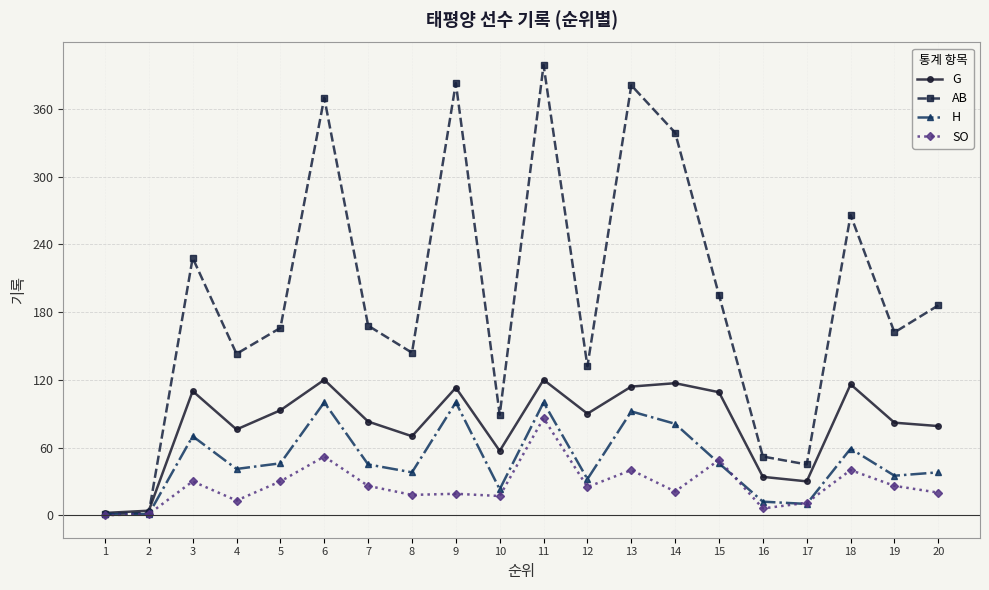

True or false: SO has more than 0 points higher than both neighbors.

True